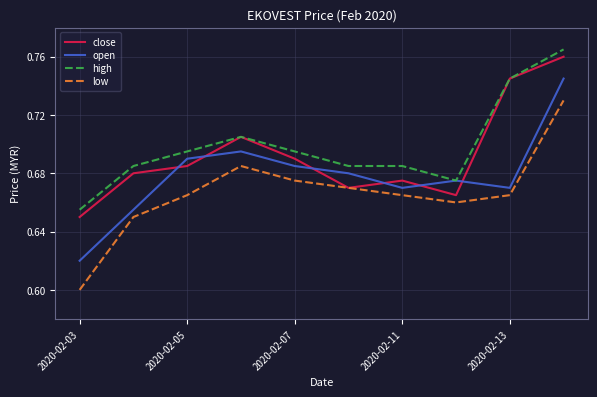

Rank the series by their average value, from highest to lowest.

high, close, open, low